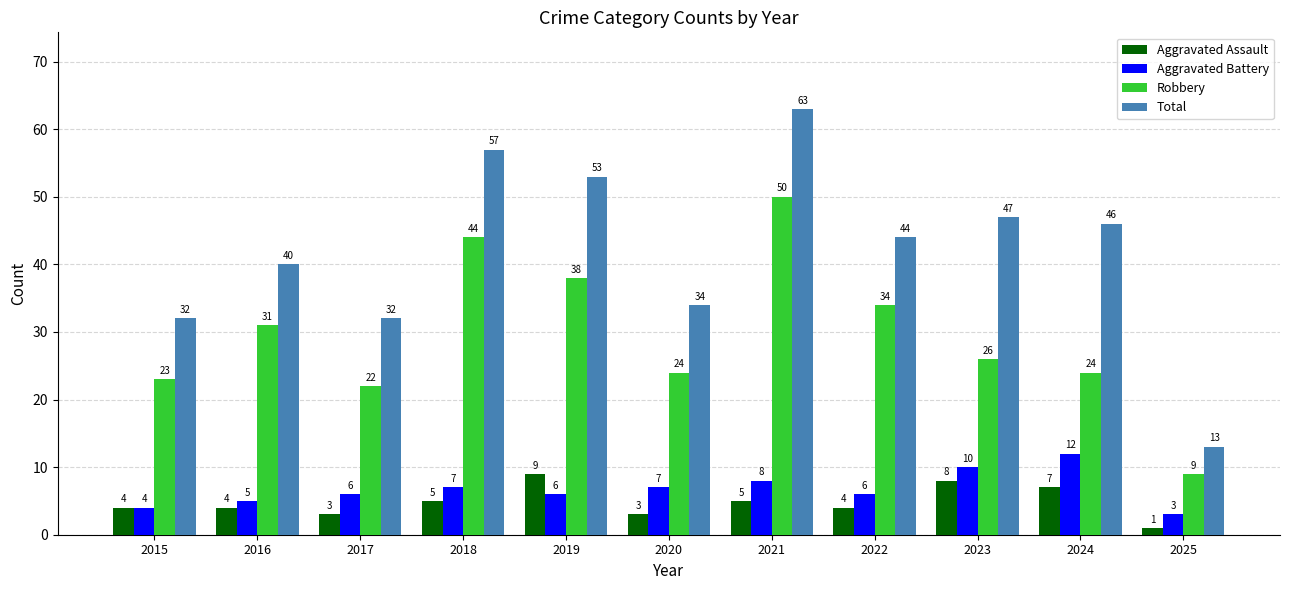

At which category is the sum across all series the highest?

2021